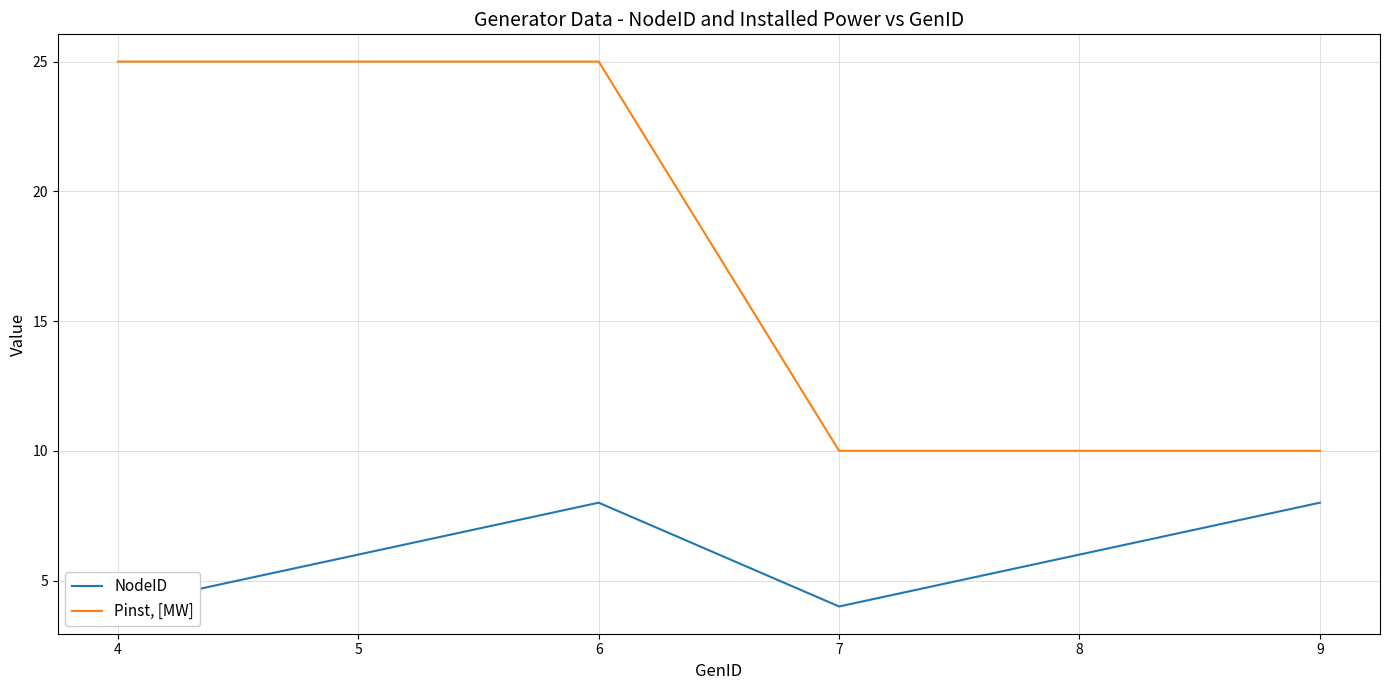

How many data points does each series have?

6